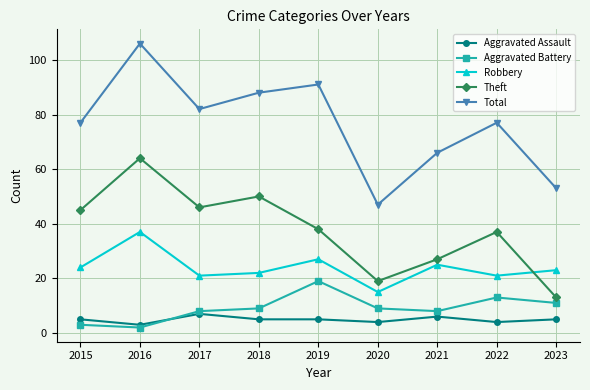

What is the value of the Aggravated Assault point at the 8th from the left?

4